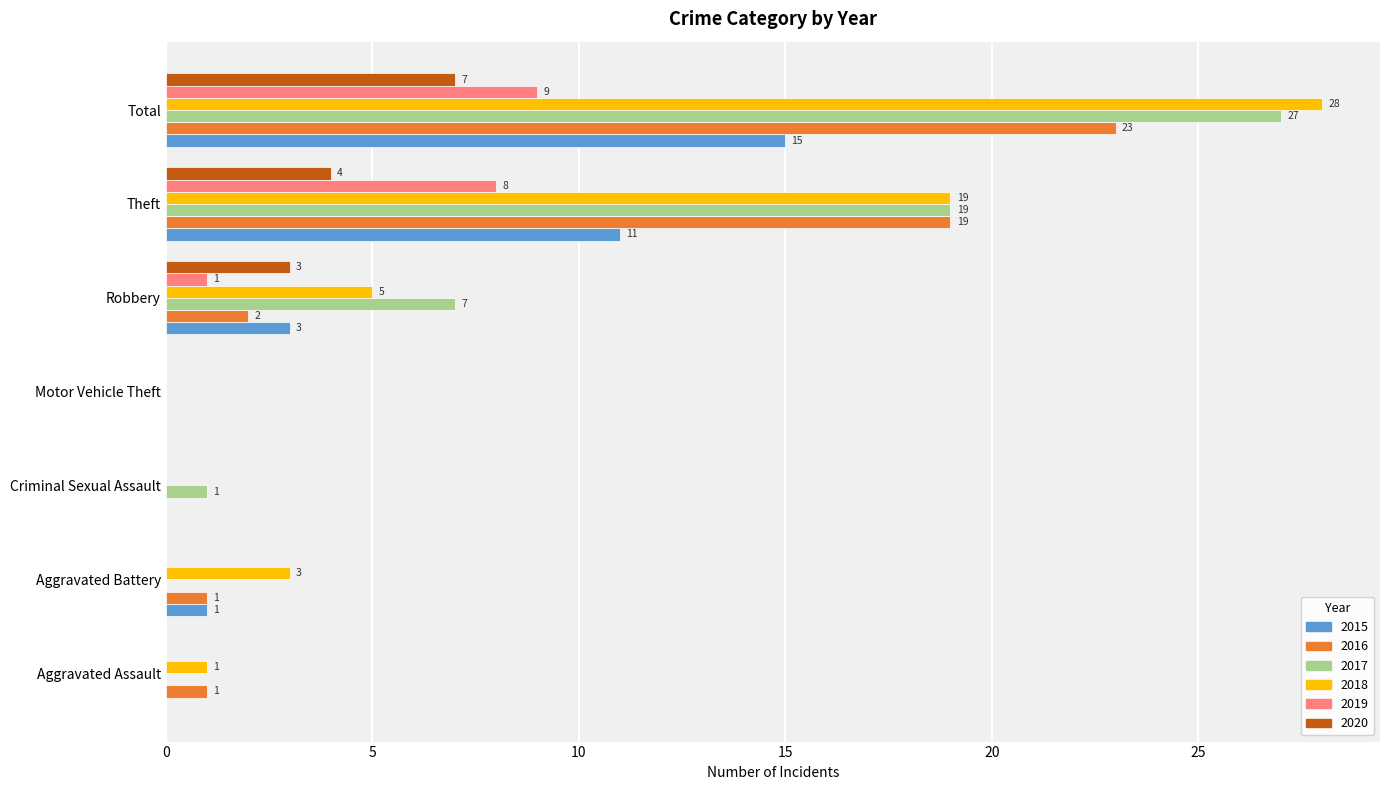

Which series changed the most between Aggravated Battery and Total?

2017